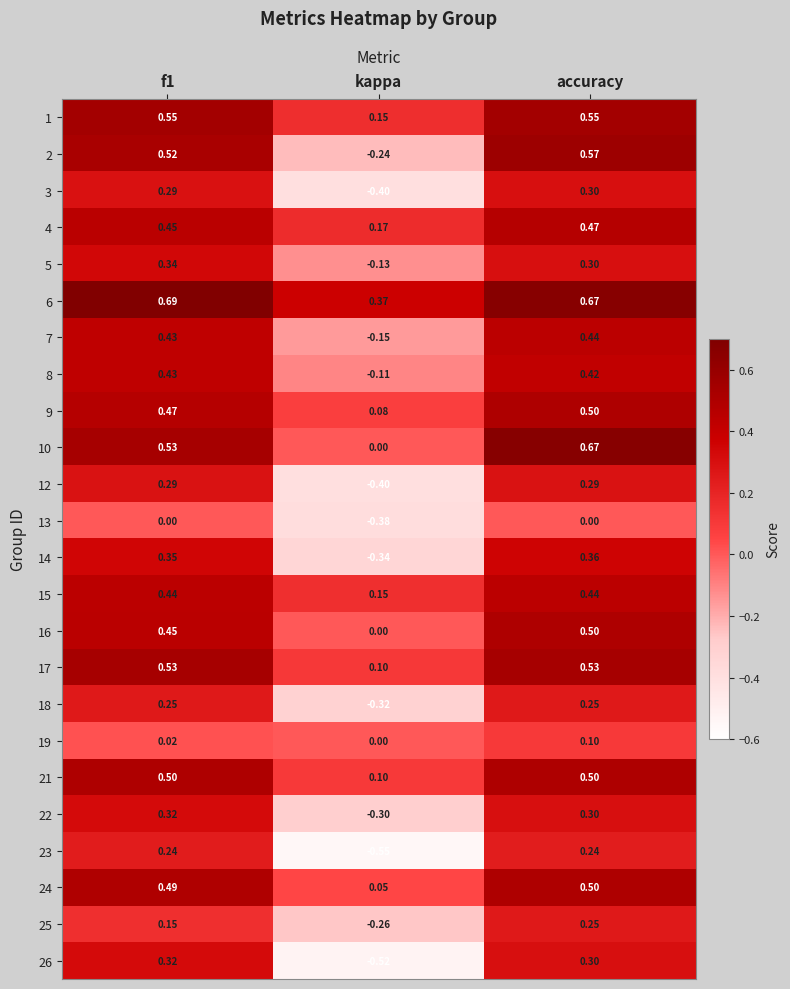

Which category has the lowest value in the 2 series?

kappa